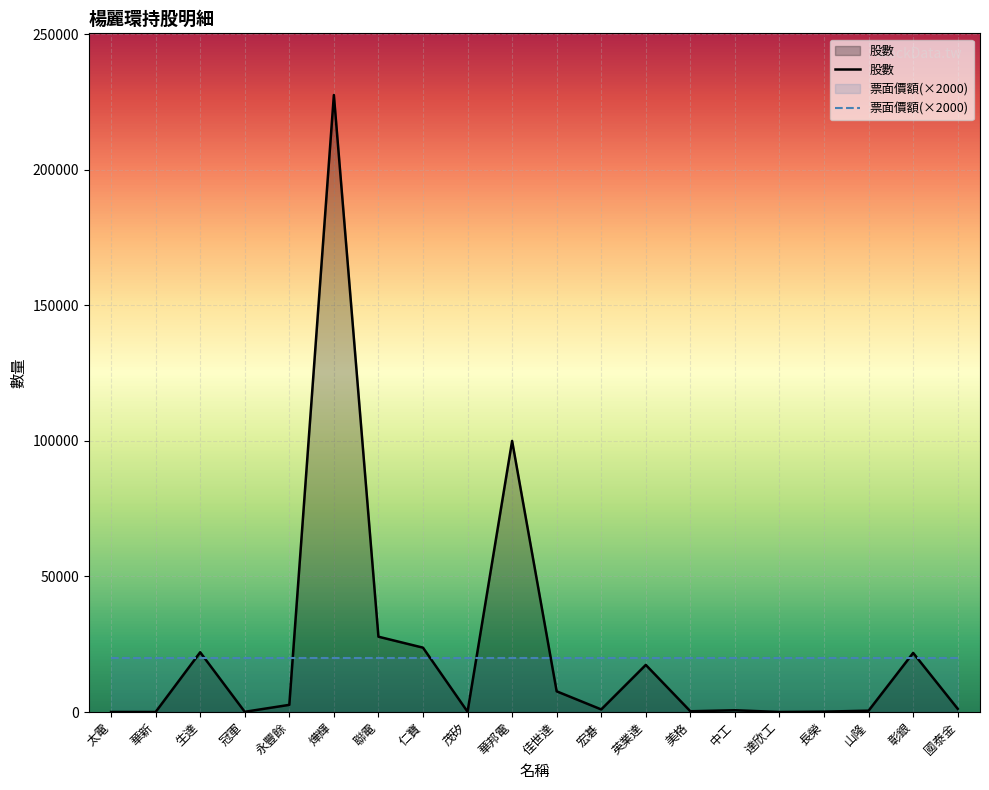

Rank the categories by value from highest to lowest.

燁輝, 華邦電, 聯電, 仁寶, 生達, 彰銀, 英業達, 佳世達, 永豐餘, 國泰金, 宏碁, 中工, 山隆, 美格, 長榮, 茂矽, 冠軍, 太電, 達欣工, 華新